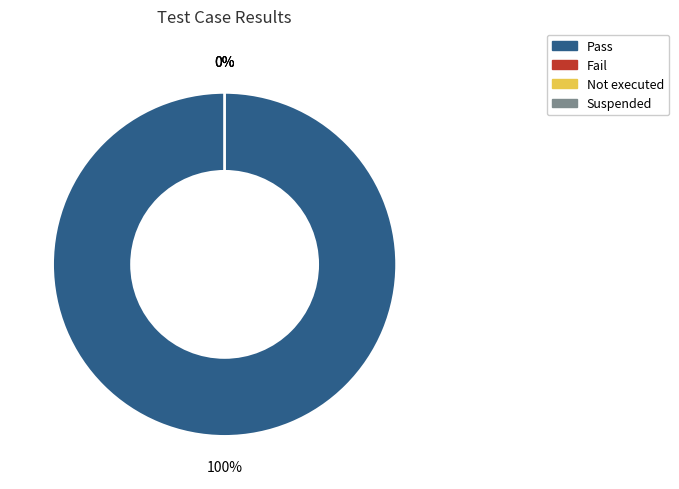

Which slice represents more than half of the pie?

Pass